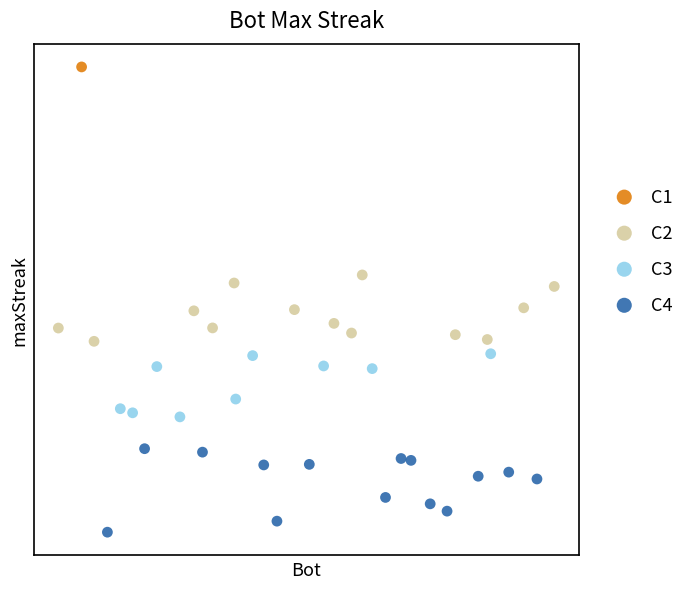

Which series reaches the maximum Y coordinate?

C1